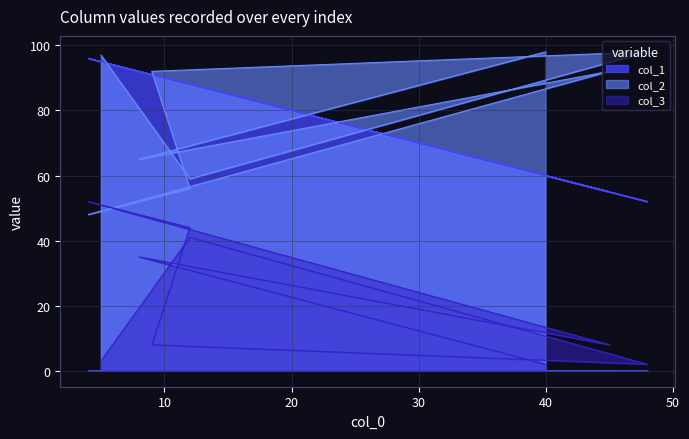

Where is the first local maximum for col_1?

9